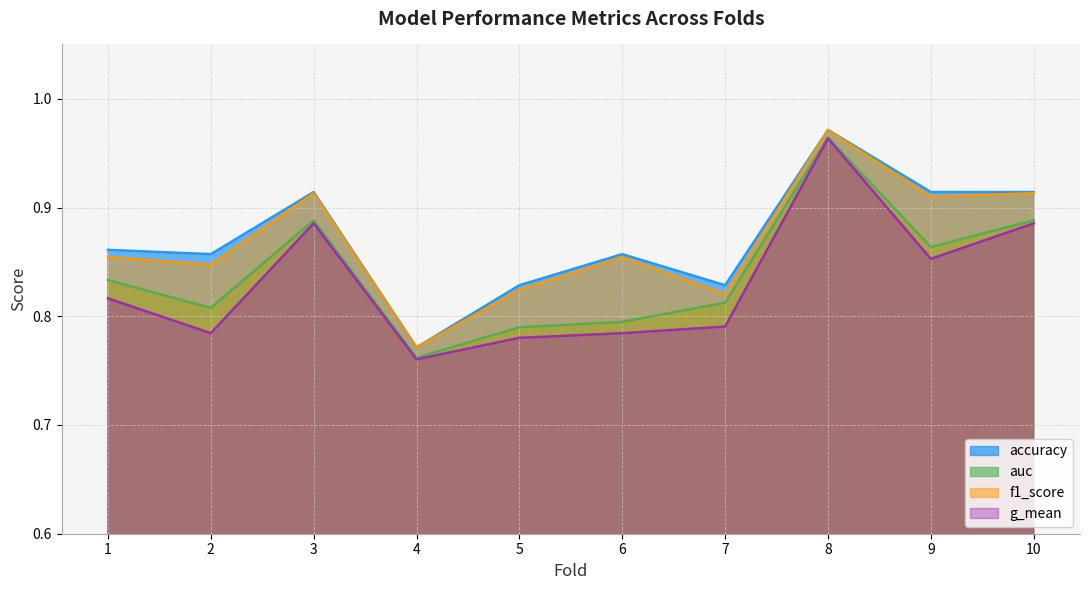

At which category does auc reach its first local peak?

3